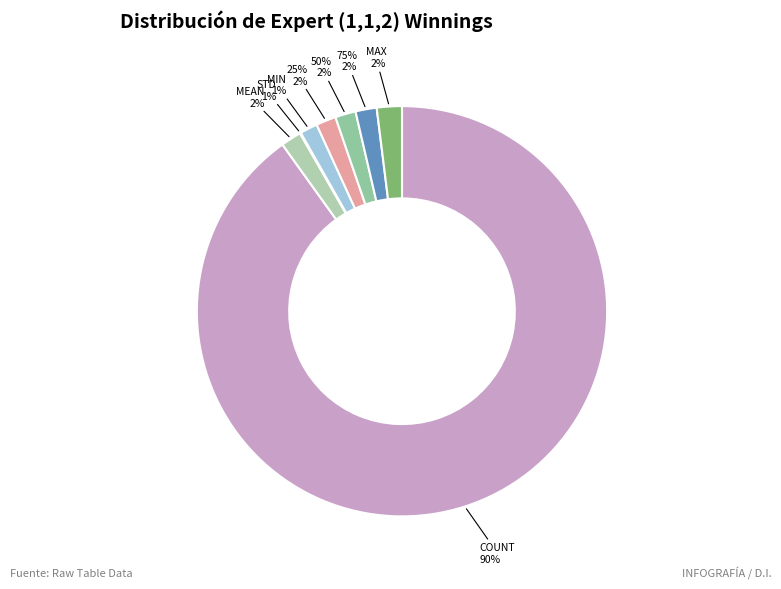

Rank the categories by value from lowest to highest.

std, min, 25%, 50%, mean, 75%, max, count